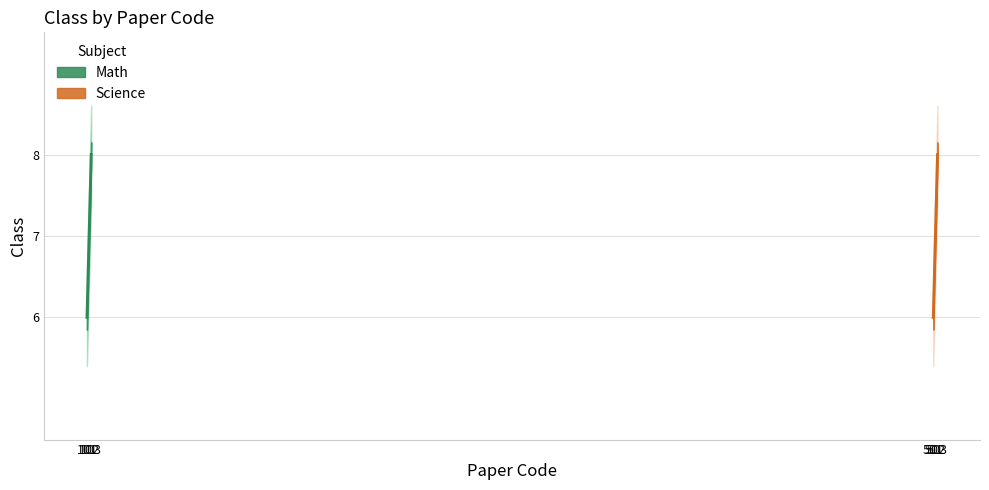

At which category is the sum across all series the highest?

103